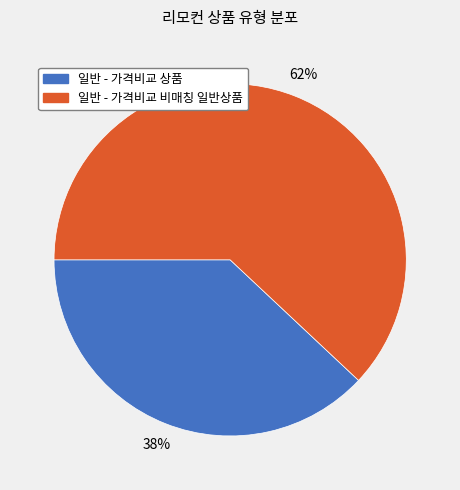

Which category has the biggest portion of the pie?

일반 - 가격비교 비매칭 일반상품